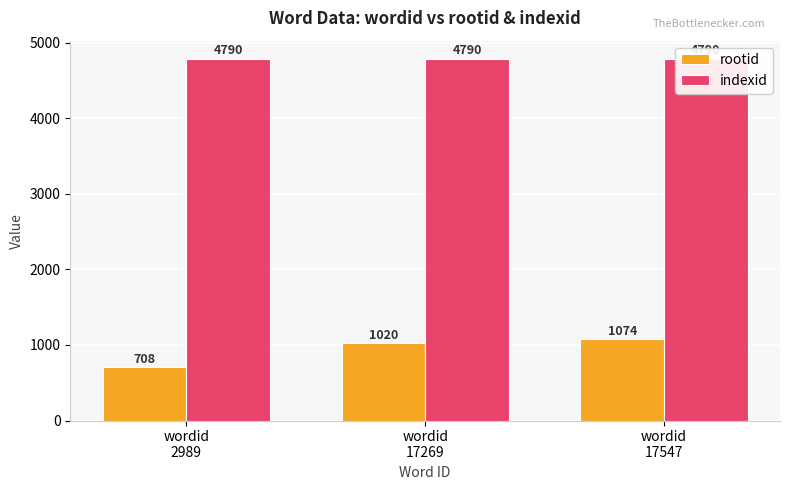

At which category is the sum across all series the highest?

wordid
17547